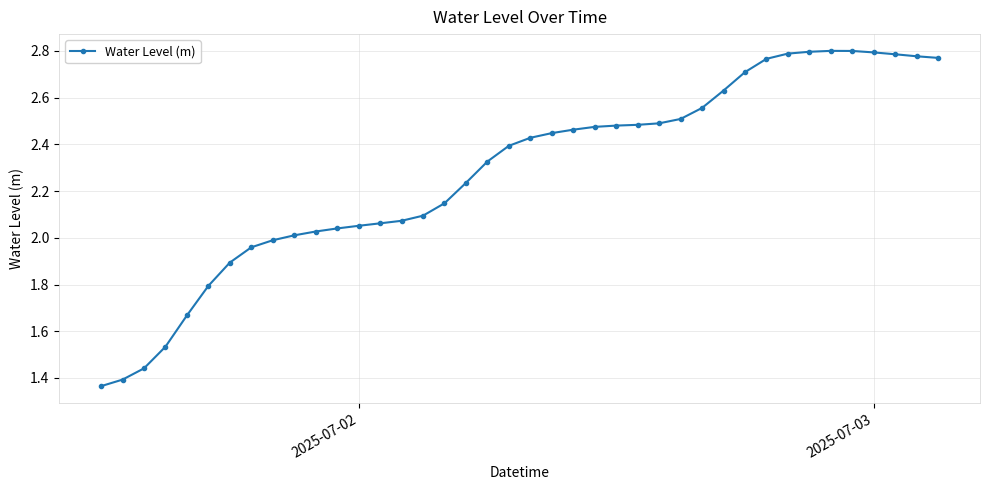

What is the value of the 6th point from the left?

1.8